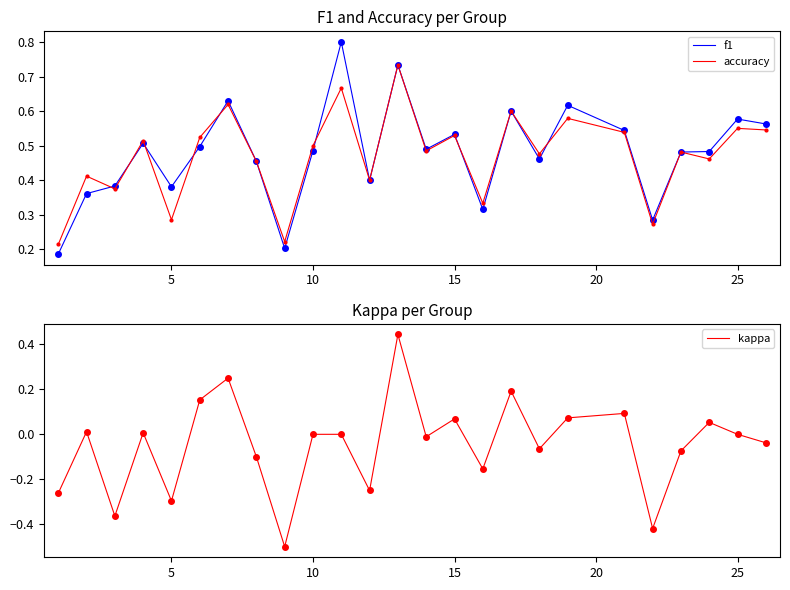

What is the minimum value shown in the chart?

-0.5